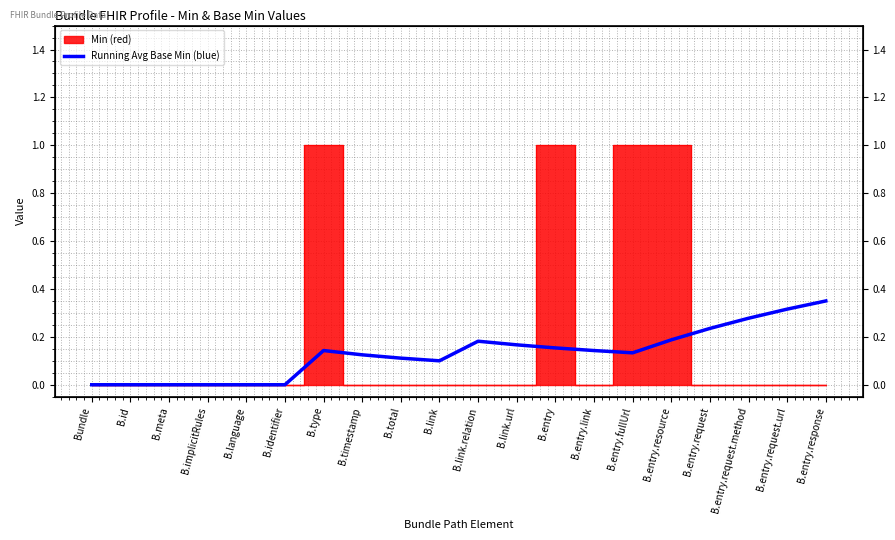

Rank the categories by value from lowest to highest.

Bundle, B.id, B.meta, B.implicitRules, B.language, B.identifier, B.link, B.total, B.timestamp, B.entry.fullUrl, B.type, B.entry.link, B.entry, B.link.url, B.link.relation, B.entry.resource, B.entry.request, B.entry.request.method, B.entry.request.url, B.entry.response